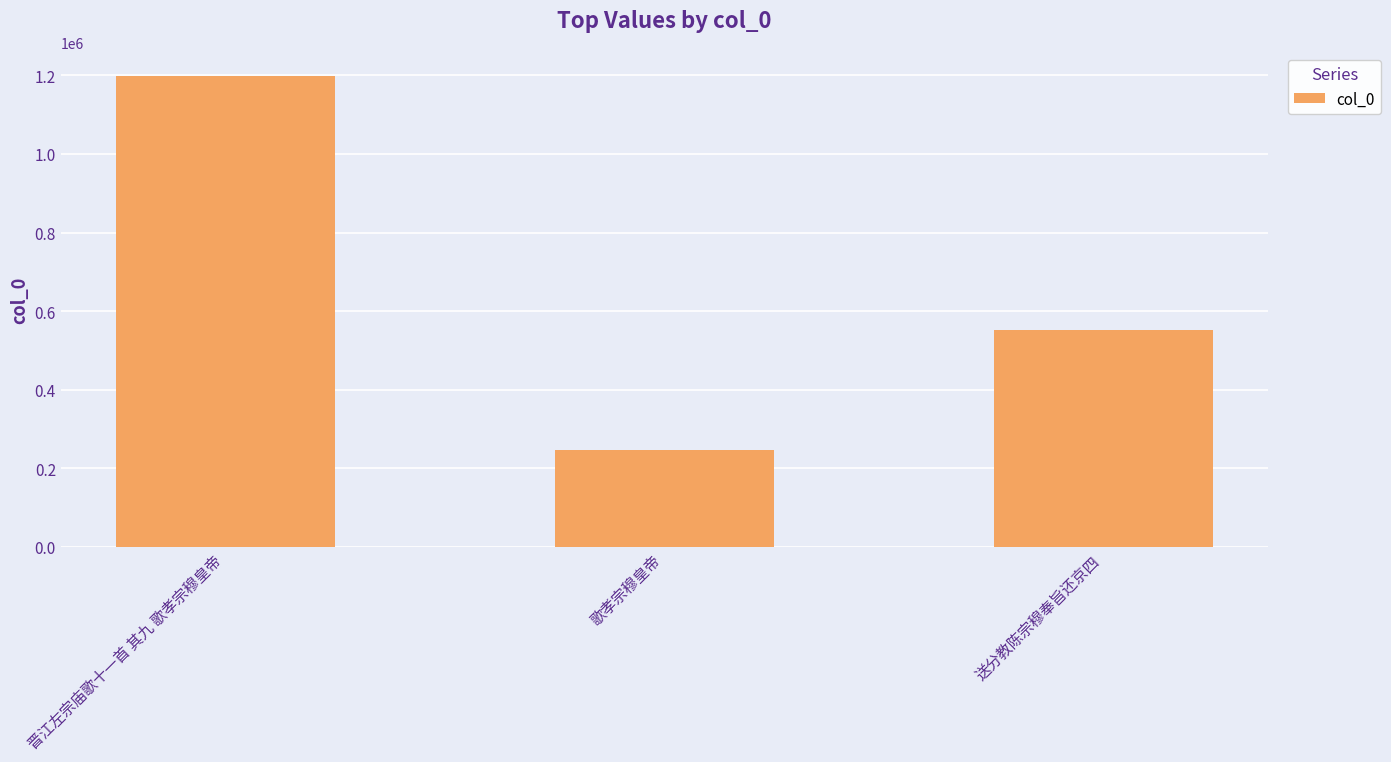

What is the change in value from 晋江左宗庙歌十一首 其九 歌孝宗穆皇帝 to 送分教陈宗穆奉旨还京四?

-646380